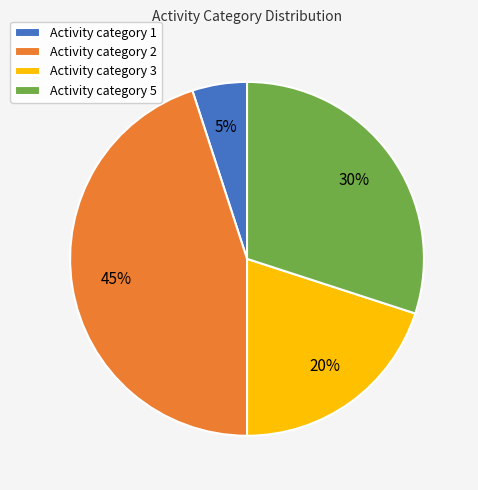

What is the smallest slice in the pie chart?

Activity category 1